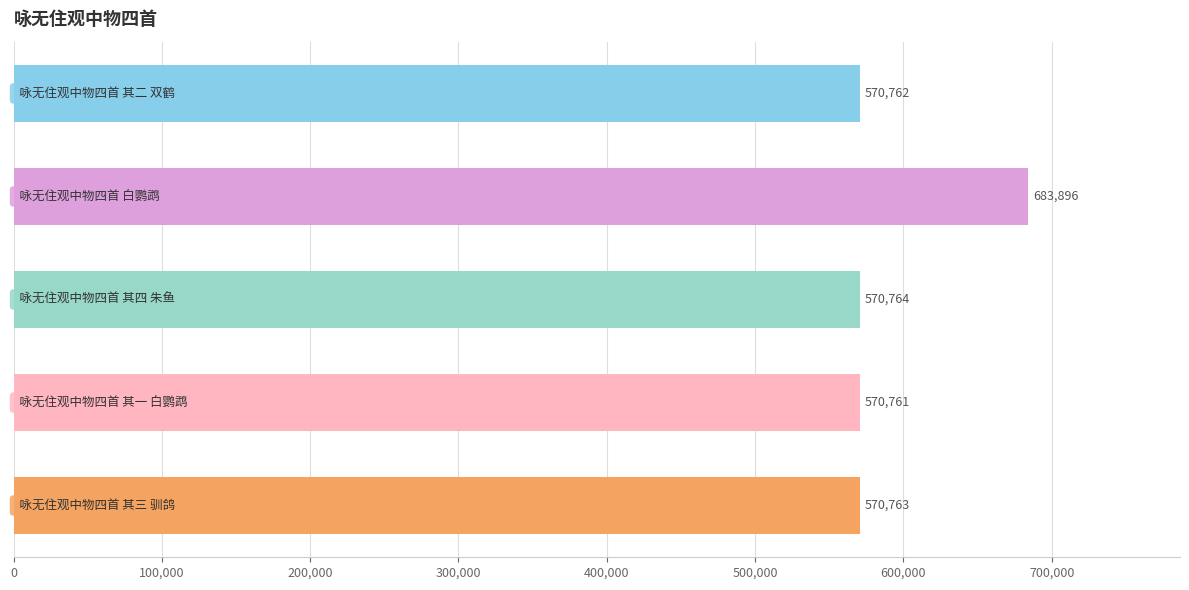

What is the difference between the maximum and minimum values?

113135